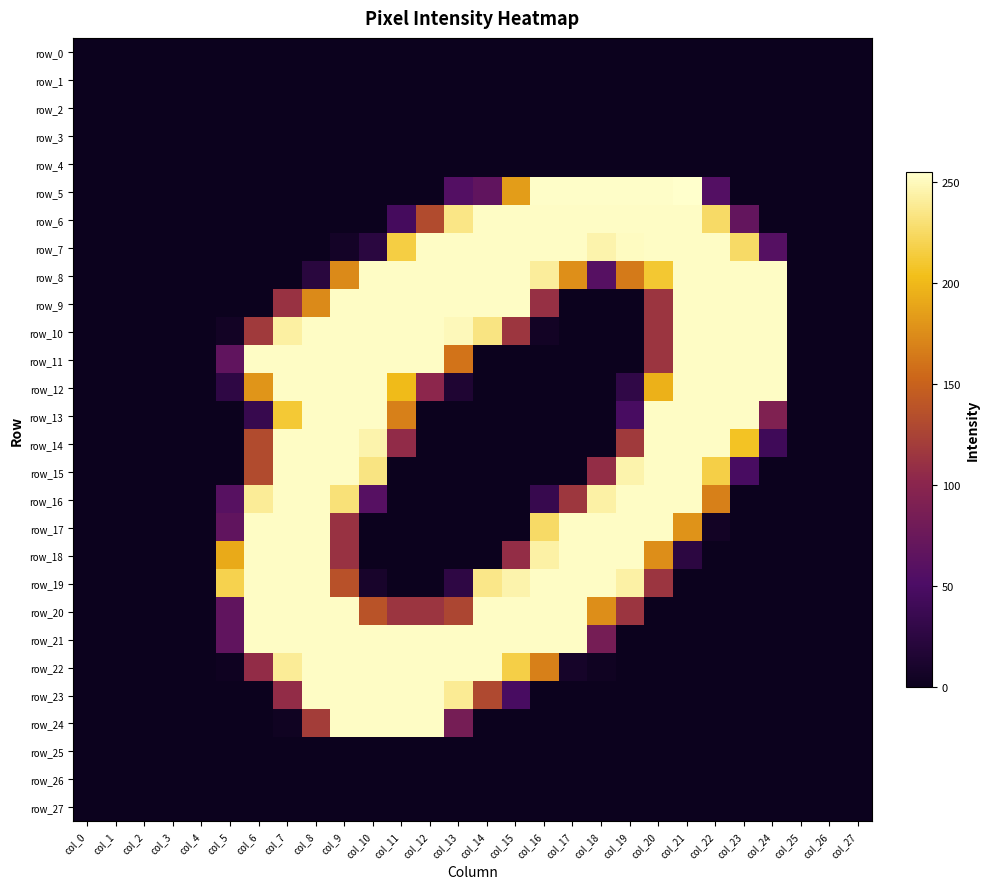

What is the average value of the row_21 series?

114